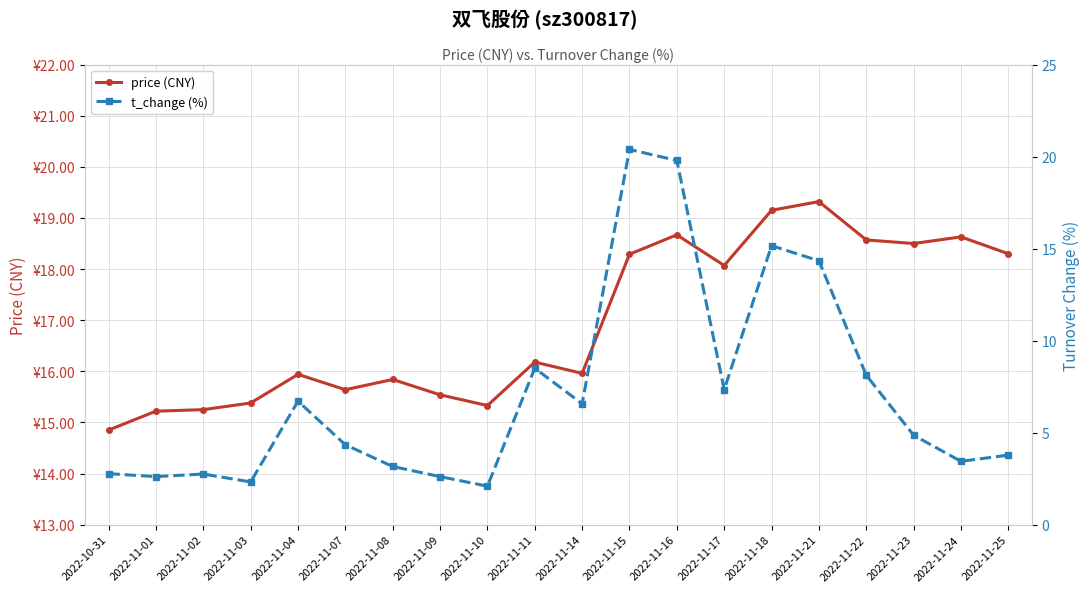

What is the sum of the t_change (%) values at 2022-11-21 and 2022-11-18?

29.5